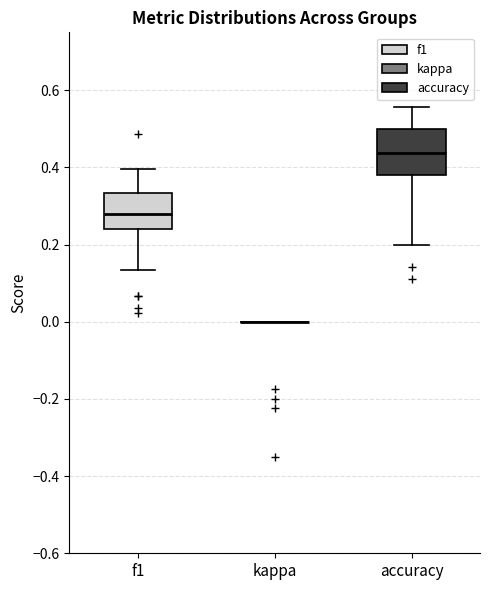

Reading left to right, transcribe this box plot: for each box, give where its median line is, the range the box spans, and where its two whiskers end, as read against the y-axis. The values are not printed on the chart, so give them approximately, as read against the axis.

f1: median 0.28, box 0.24 to 0.34, whiskers 0.14 to 0.40
kappa: box collapsed to a line at 0.00, whiskers 0.00 to 0.00
accuracy: median 0.44, box 0.38 to 0.50, whiskers 0.20 to 0.56